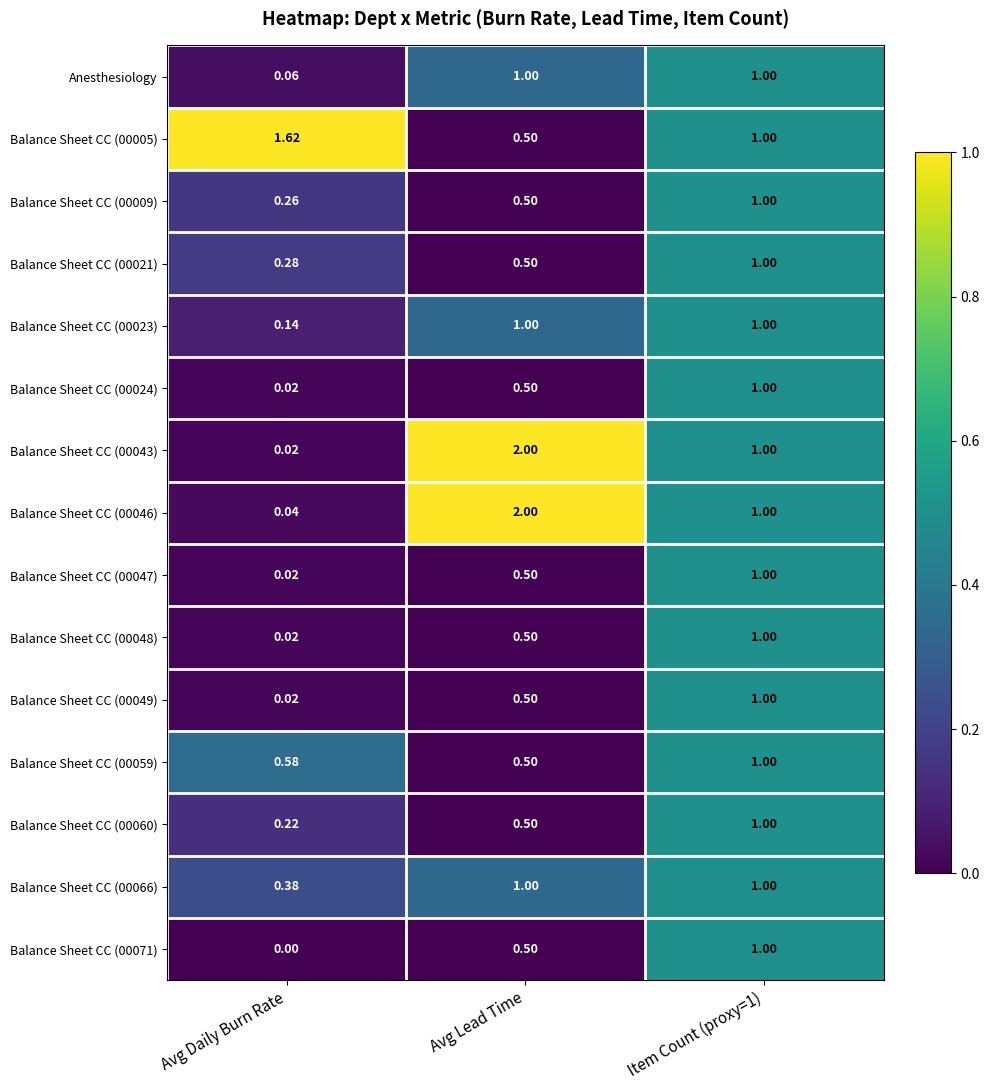

Is the value of Balance Sheet CC (00047) at Avg Daily Burn Rate greater than the value of Balance Sheet CC (00071) at Item Count (proxy=1)?

No